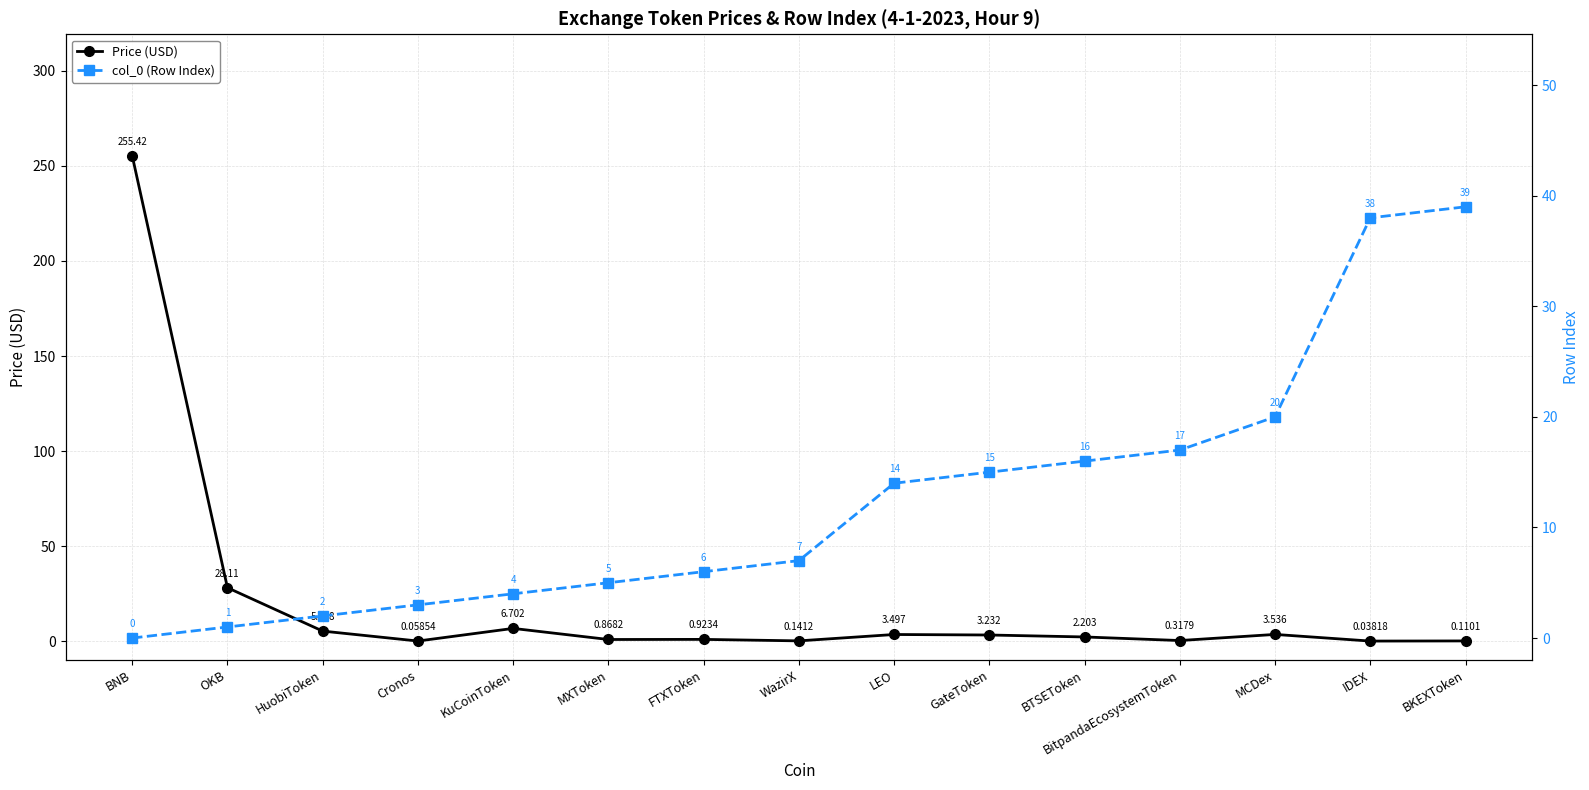

At which label is Price (USD) closest to 127?

OKB